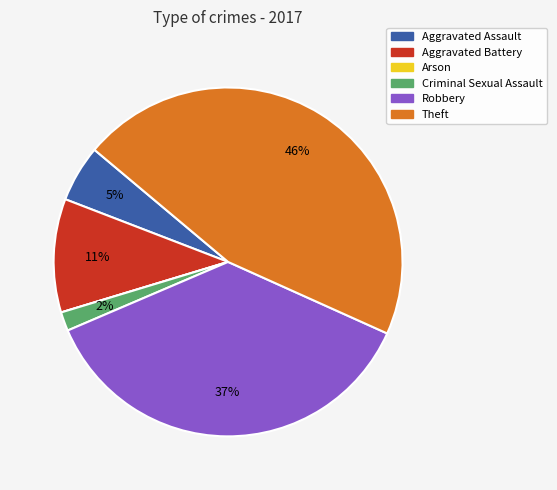

Is the sum of Criminal Sexual Assault and Robbery greater than half?

No